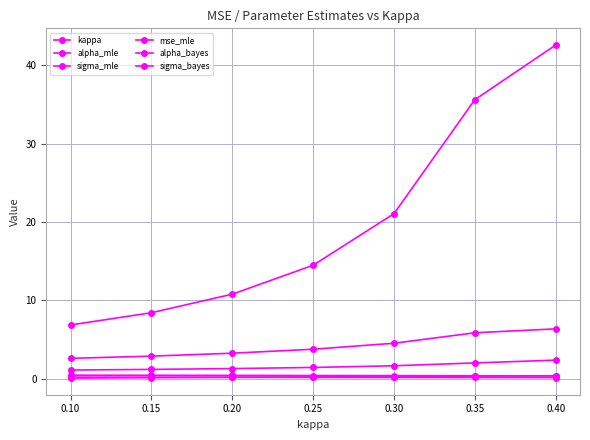

What is the difference between the alpha_mle values at 0.15 and 0.40?

1.2